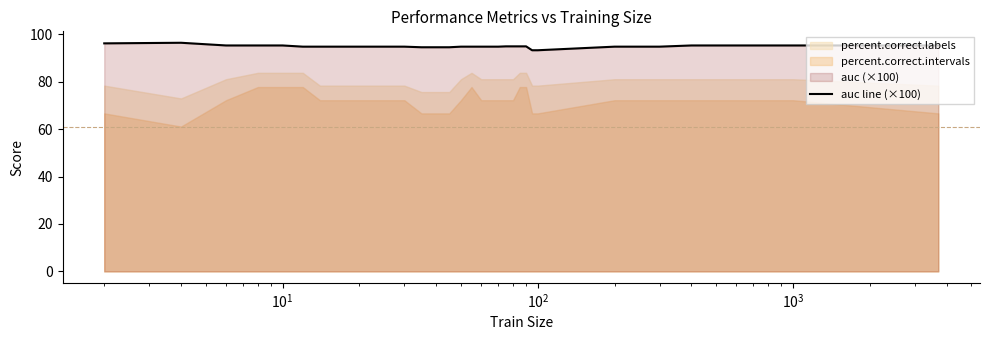

What is the minimum value for auc line (×100)?

93.3